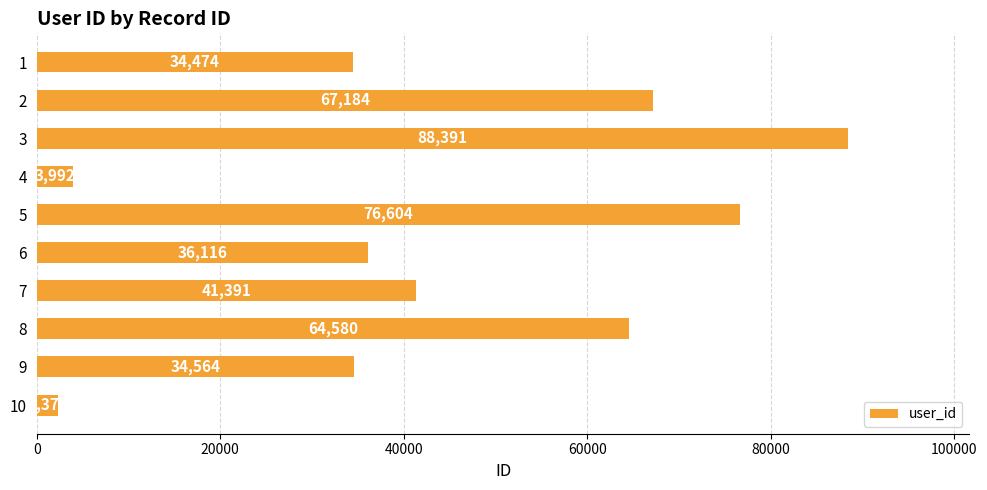

What is the sum of all values?

449666